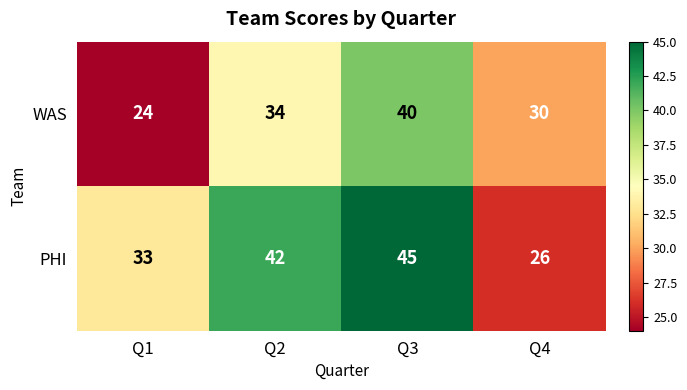

At which label is PHI closest to 35?

Q1